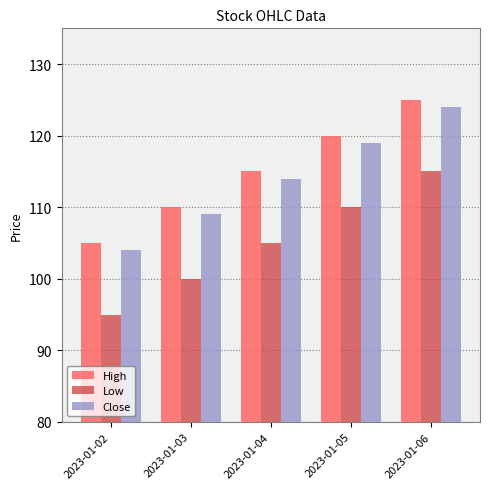

True or false: High has a value of 51 at 2023-01-02.

False